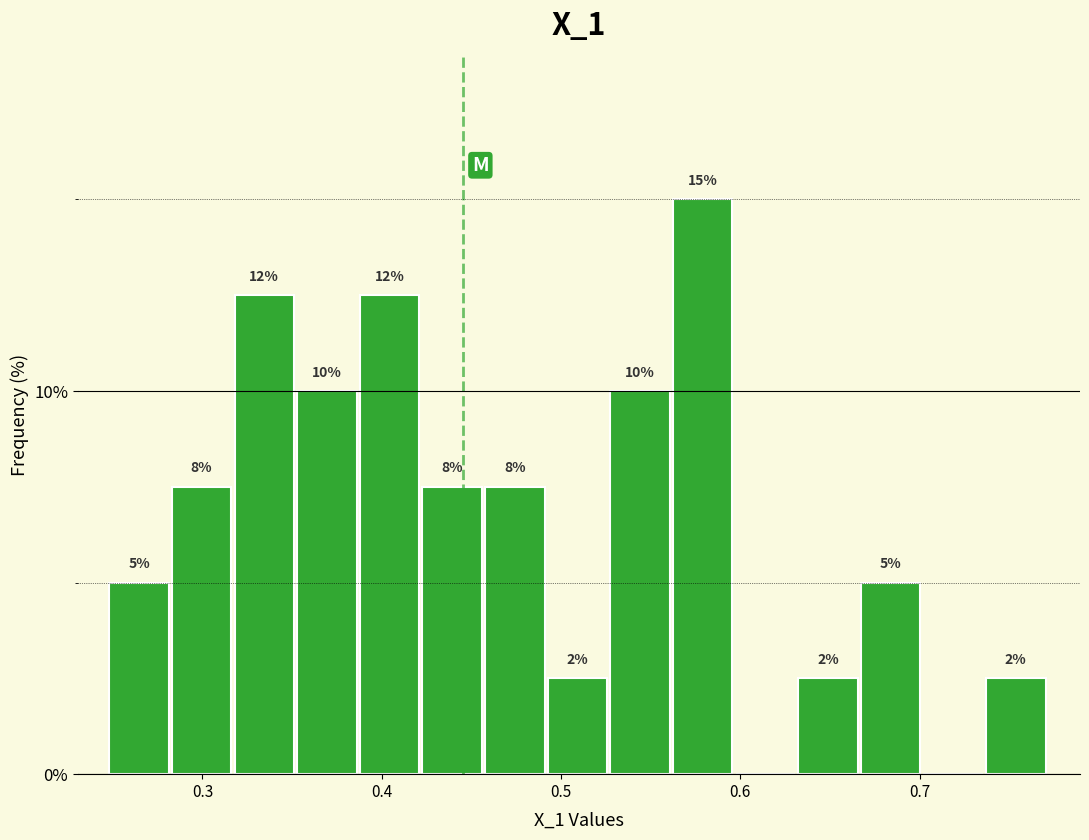

Around what value on the x-axis is the tallest bar? Give the approximate position of its centre, as read against the axis.

0.58